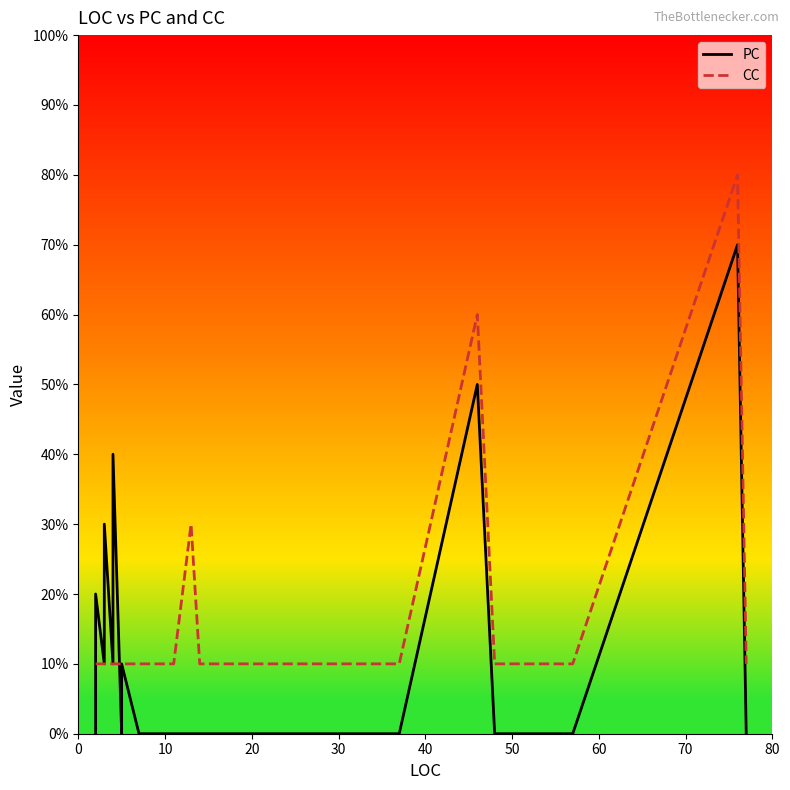

The value of PC at 30 is 3. True or false?

False